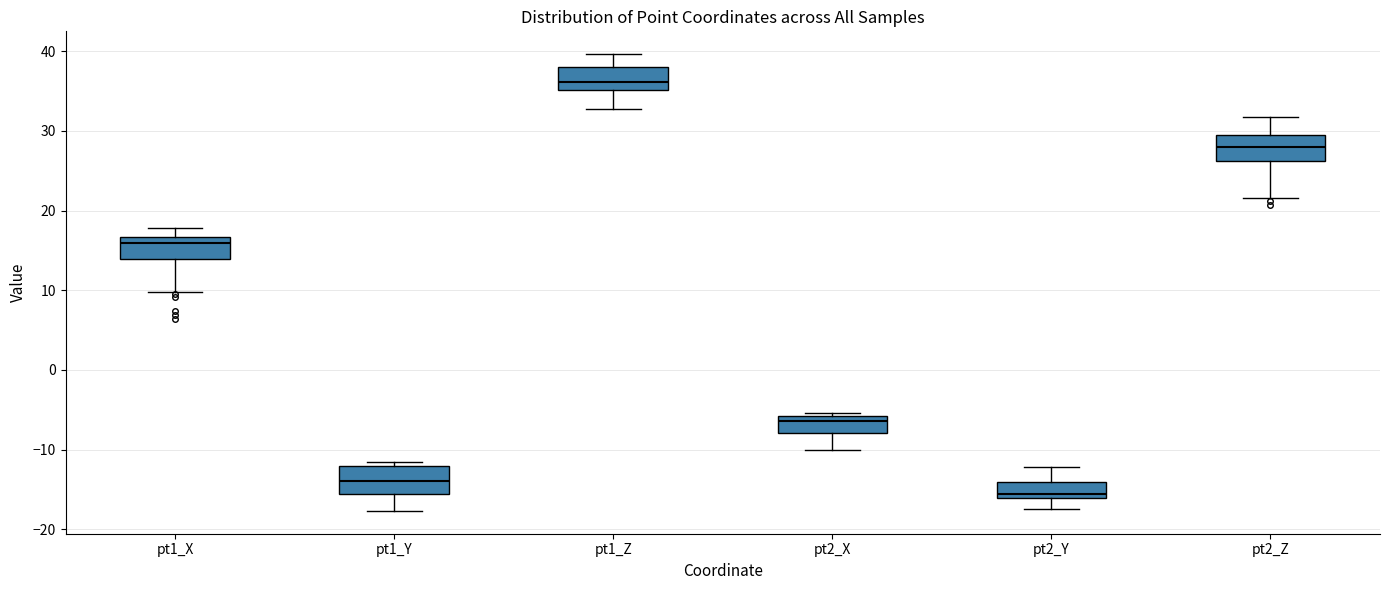

Which box's median line is the highest?

pt1_Z